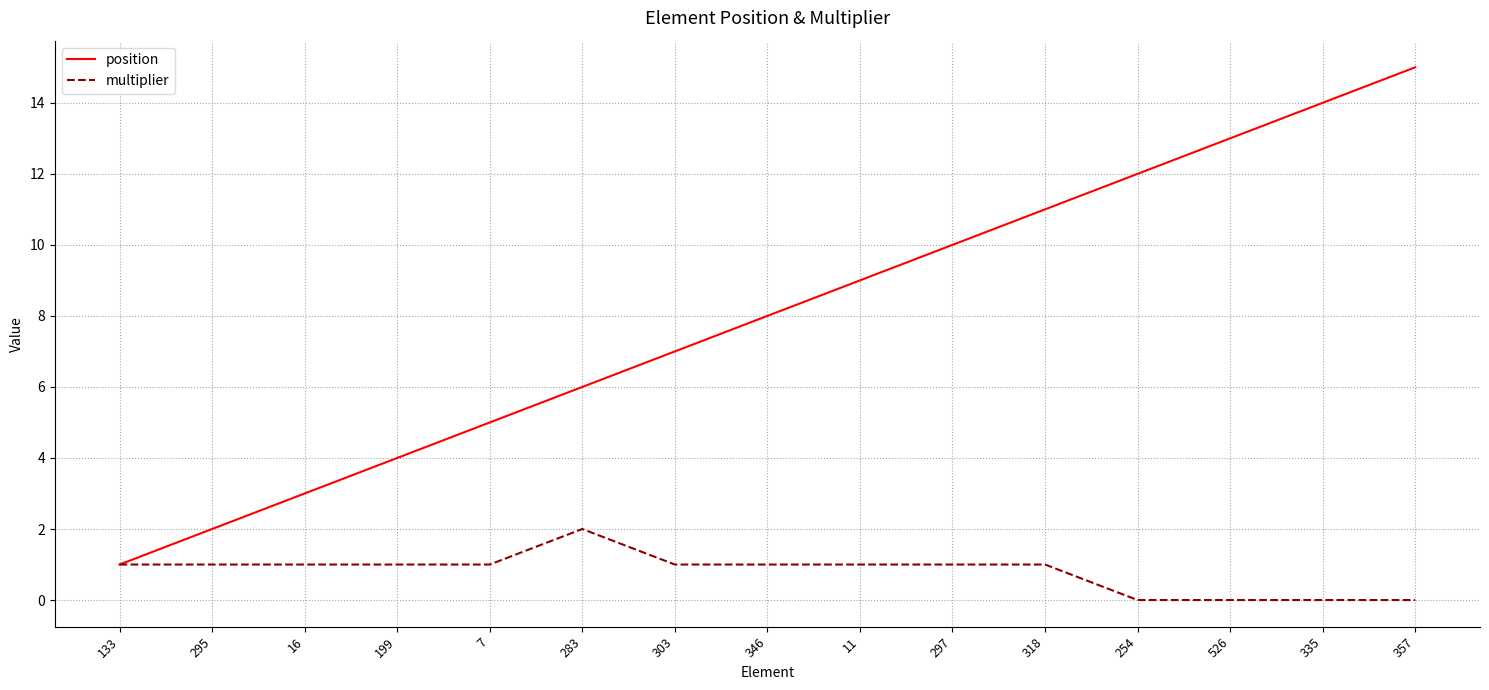

What position from the right is 357?

1